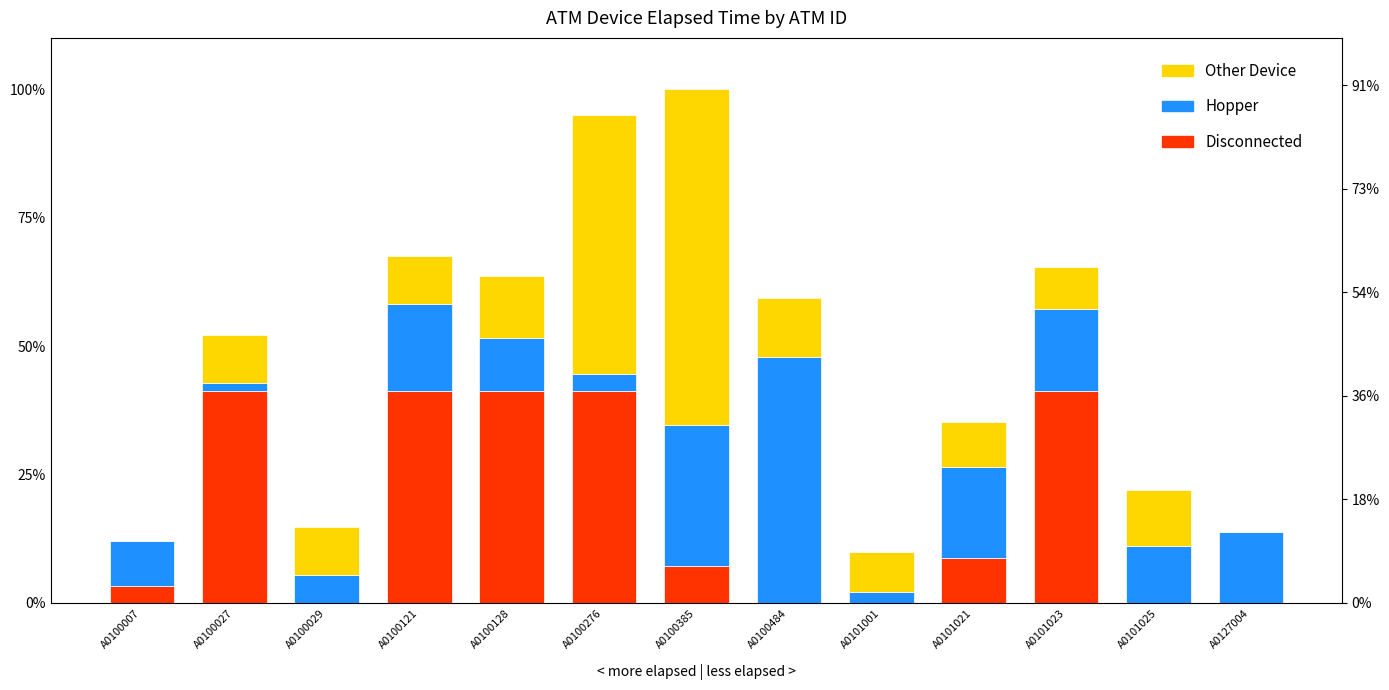

Is the value of Hopper at A0101025 greater than the value of Disconnected at A0100276?

No